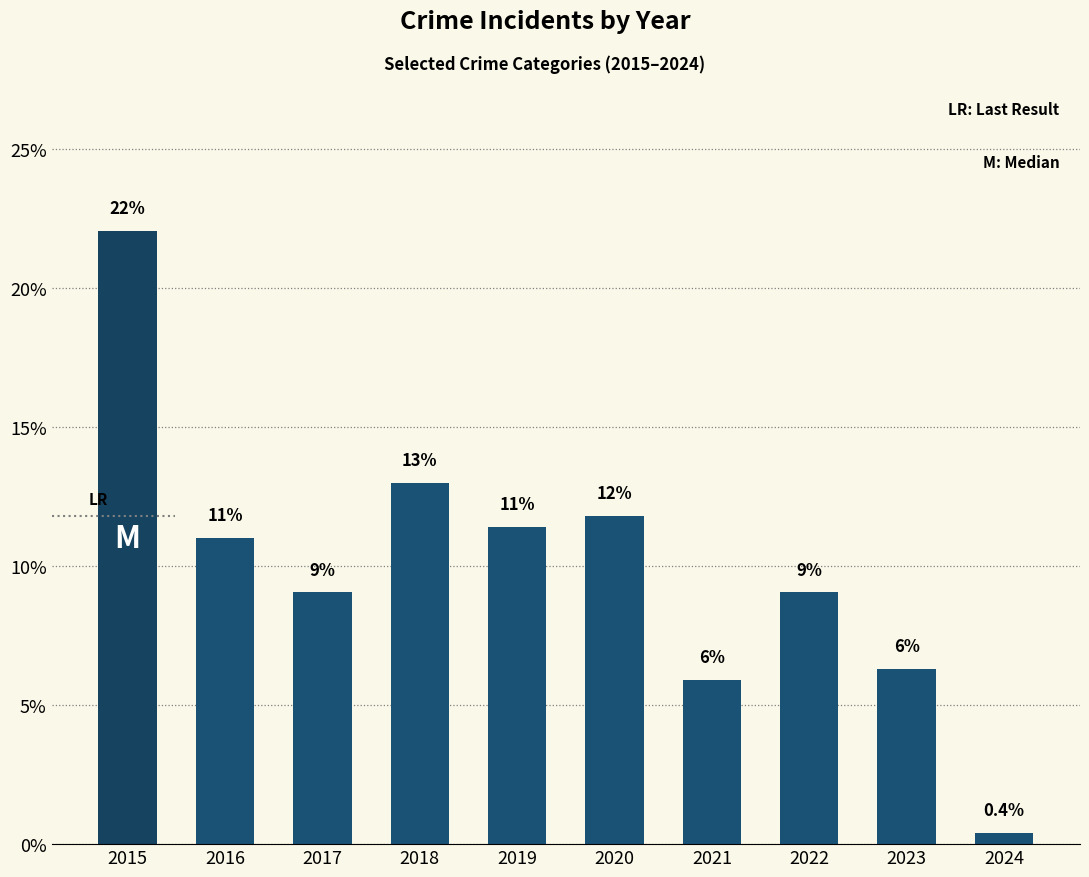

The chart shows a value of 9.1 at 2022. True or false?

True